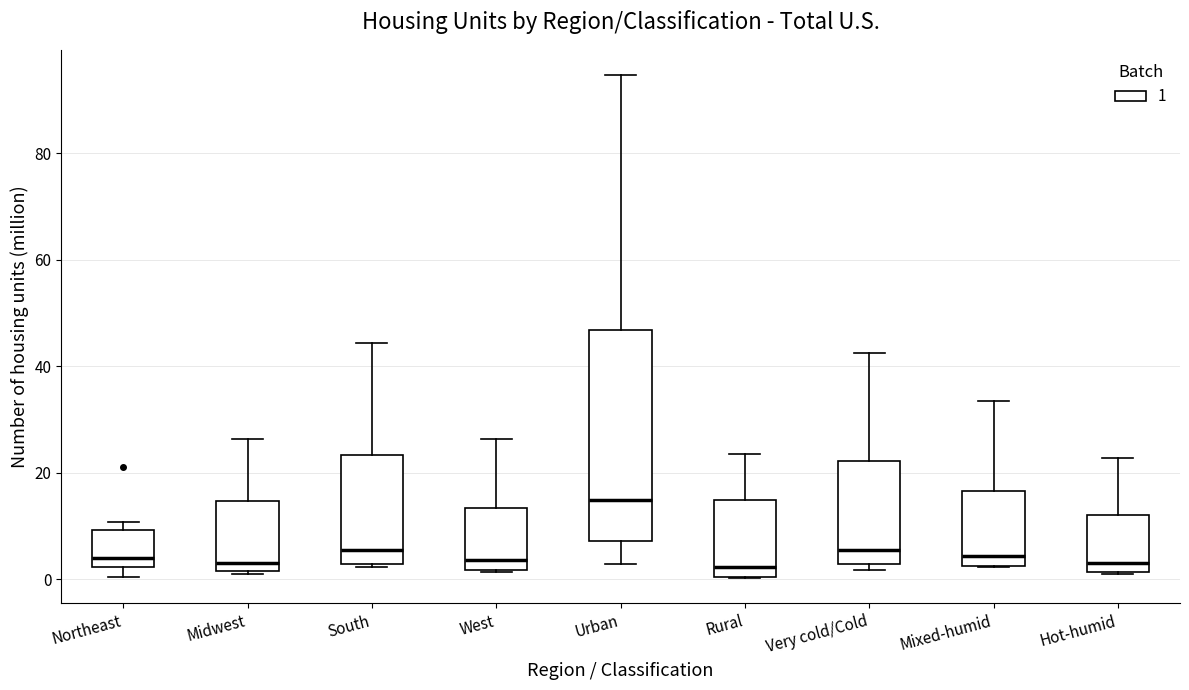

Which box has the highest median line?

Urban